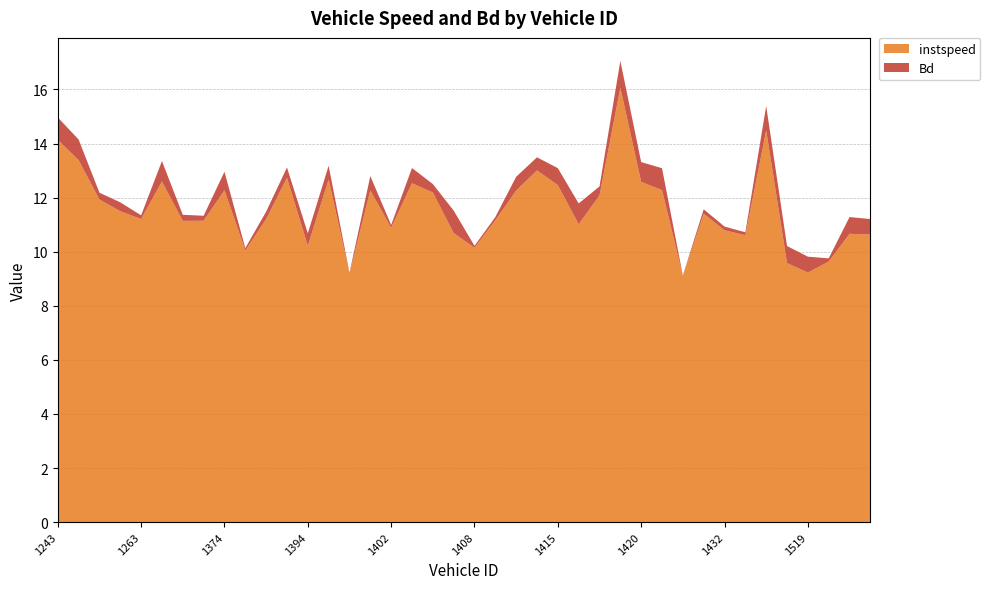

Reading right to left, list all the values displayed in this chart.

instspeed: 1528=10.6	1524=10.7	1520=9.6	1519=9.2	1518=9.6	1435=14.5	1434=10.6	1432=10.8	1430=11.4	1425=9.1	1423=12.3	1420=12.6	1418=16.1	1417=12.1	1416=11.0	1415=12.5	1414=13.0	1412=12.3	1411=11.2	1408=10.1	1406=10.7	1404=12.2	1403=12.5	1402=10.9	1401=12.3	1400=9.2	1399=12.7	1394=10.2	1391=12.7	1390=11.2	1389=10.0	1374=12.3	1277=11.1	1274=11.1	1266=12.6	1263=11.2	1261=11.5	1253=11.9	1246=13.4	1243=14.1
Bd: 1528=0.6	1524=0.6	1520=0.1	1519=0.6	1518=0.6	1435=0.9	1434=0.1	1432=0.1	1430=0.2	1425=0.0	1423=0.8	1420=0.7	1418=1.0	1417=0.3	1416=0.8	1415=0.6	1414=0.5	1412=0.5	1411=0.1	1408=0.1	1406=0.8	1404=0.3	1403=0.6	1402=0.1	1401=0.5	1400=0.0	1399=0.5	1394=0.5	1391=0.4	1390=0.3	1389=0.1	1374=0.7	1277=0.2	1274=0.2	1266=0.8	1263=0.1	1261=0.3	1253=0.3	1246=0.8	1243=0.8